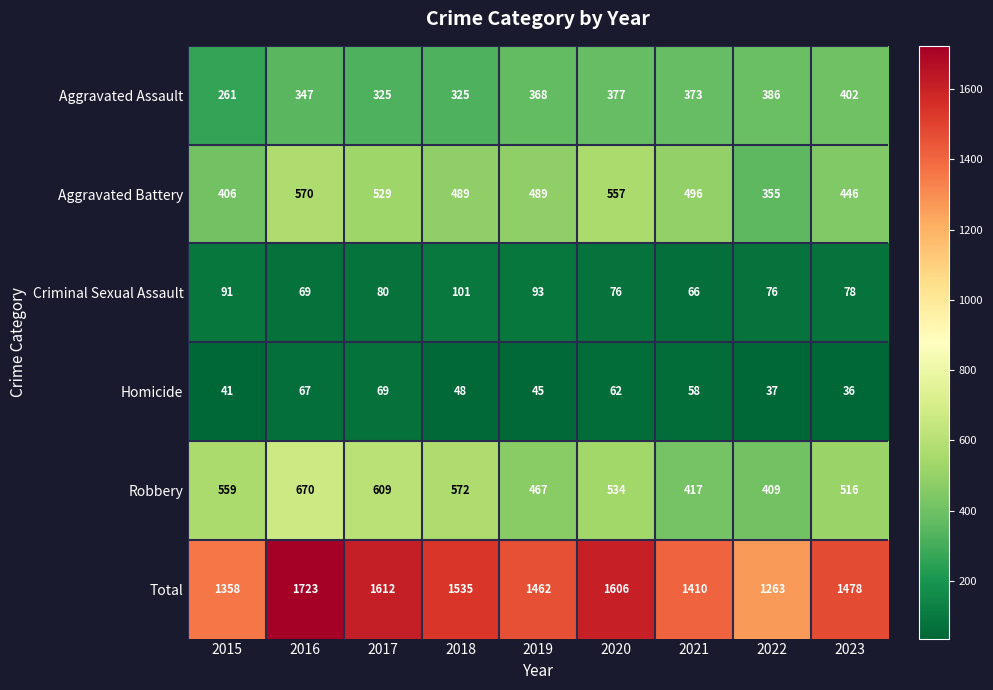

What is the greatest value displayed?

1723